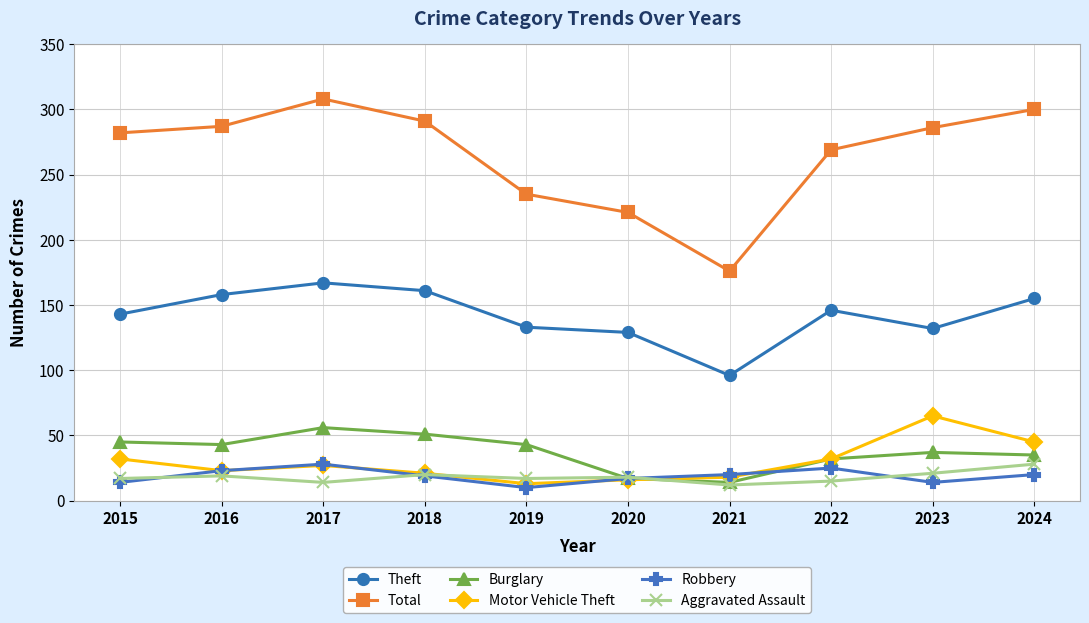

True or false: Total and Motor Vehicle Theft intersect in this chart.

False